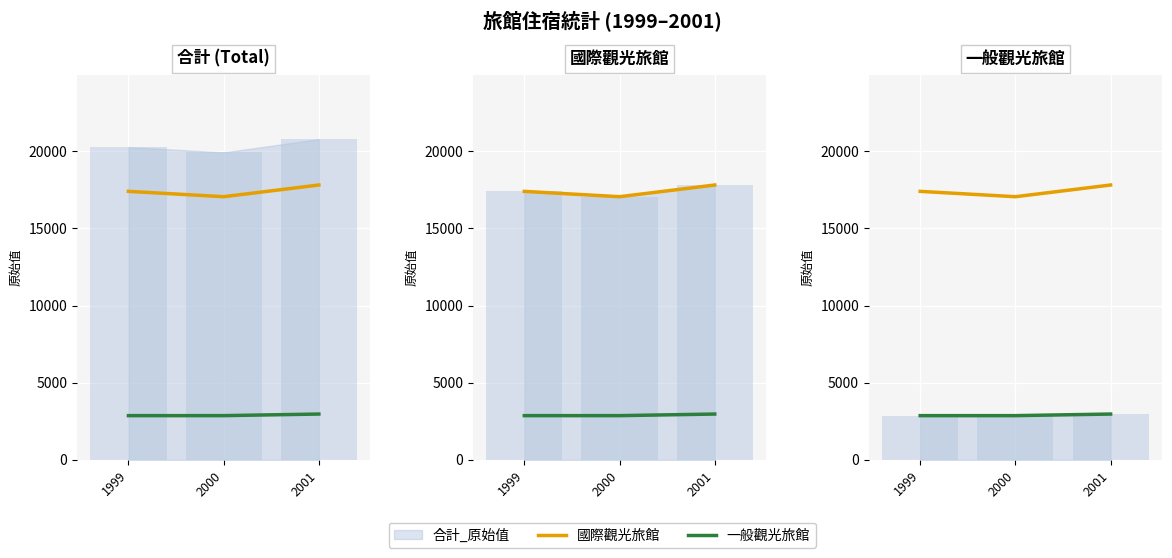

Does the chart contain stacked bars?

No